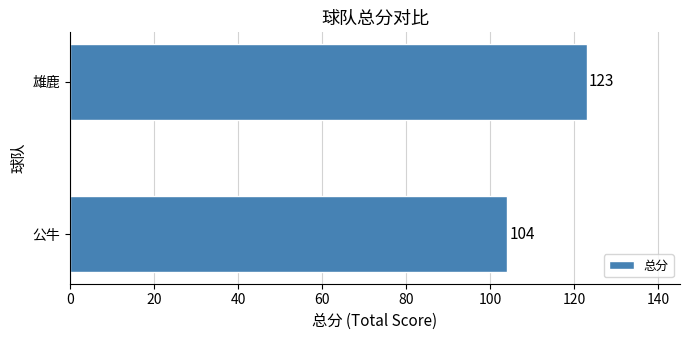

The value at 公牛 is 48. True or false?

False